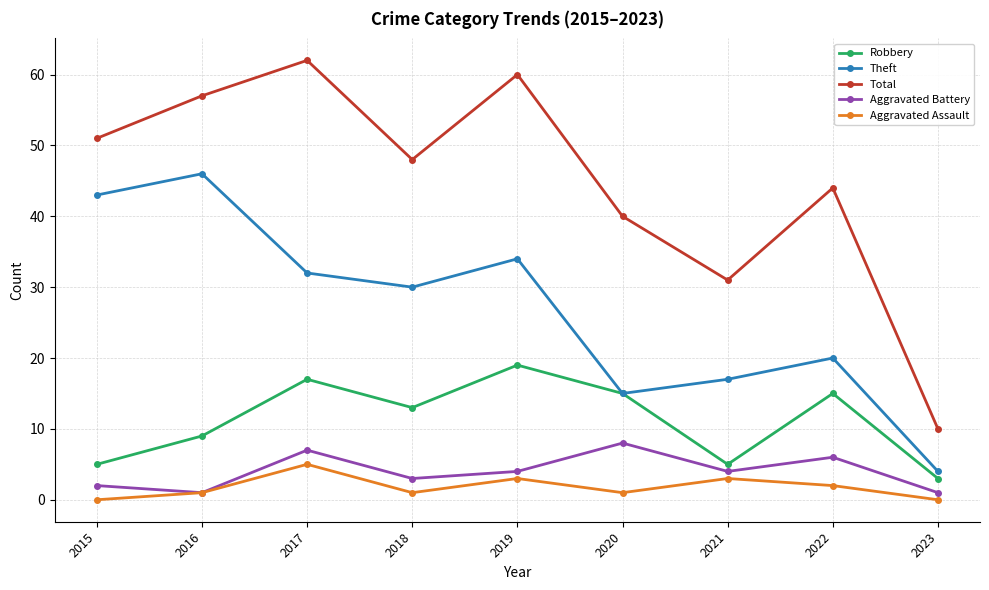

Reading left to right, extract all data points from this chart.

Robbery: 5	9	17	13	19	15	5	15	3
Theft: 43	46	32	30	34	15	17	20	4
Total: 51	57	62	48	60	40	31	44	10
Aggravated Battery: 2	1	7	3	4	8	4	6	1
Aggravated Assault: 0	1	5	1	3	1	3	2	0